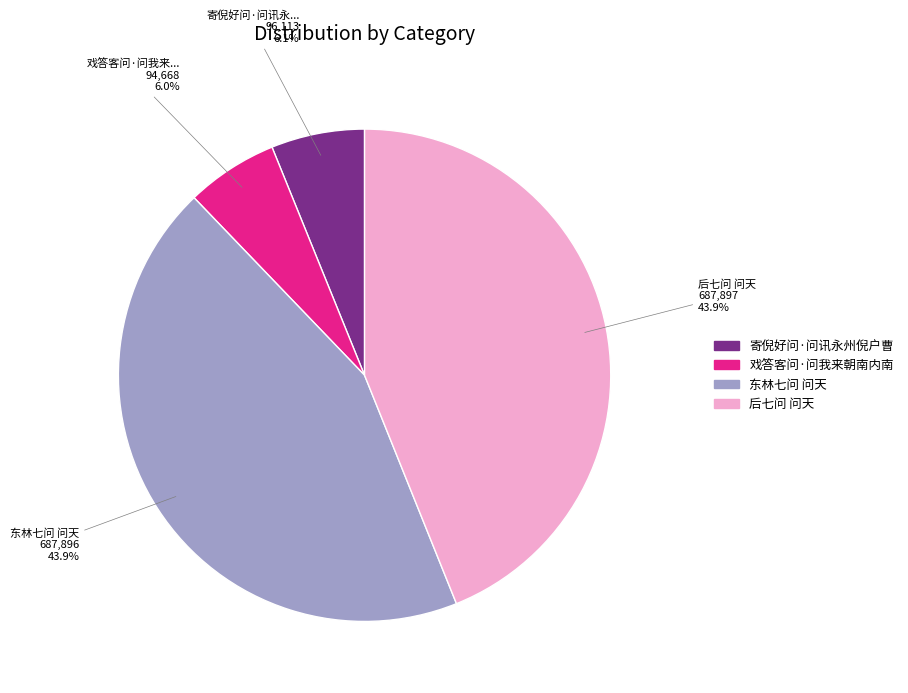

Do 寄倪好问·问讯永州倪户曹 and 后七问 问天 together represent more than half of the pie?

Yes